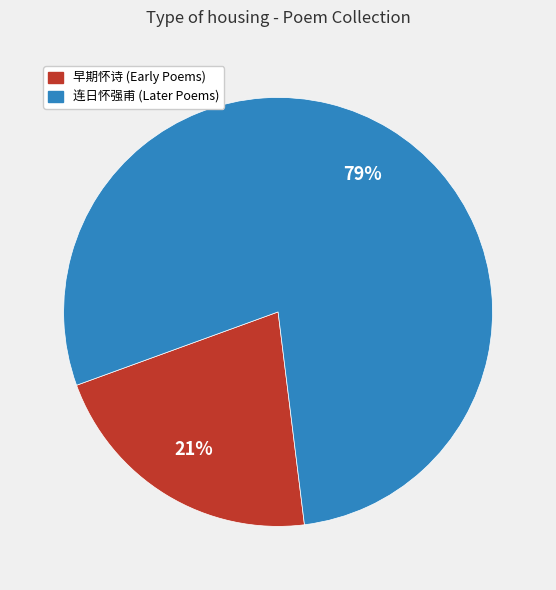

To the nearest percent, what is the average slice percentage?

50%